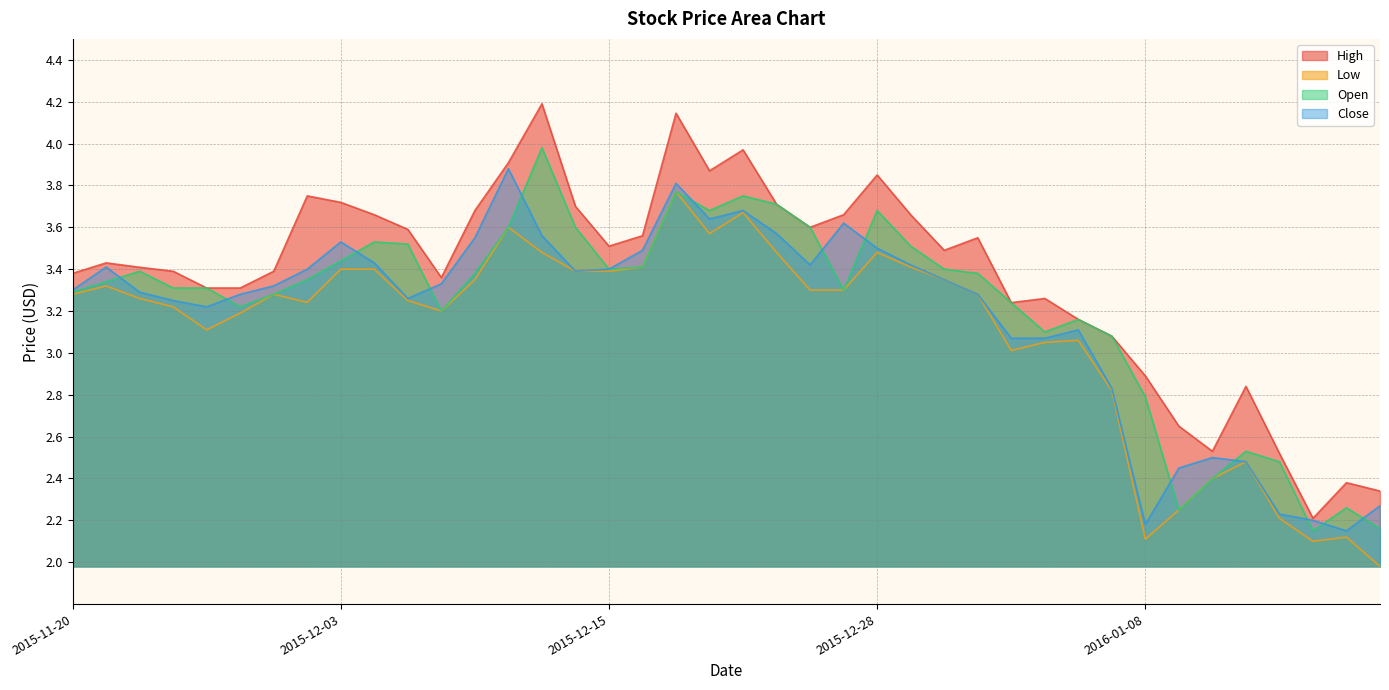

True or false: Low and High intersect in this chart.

False